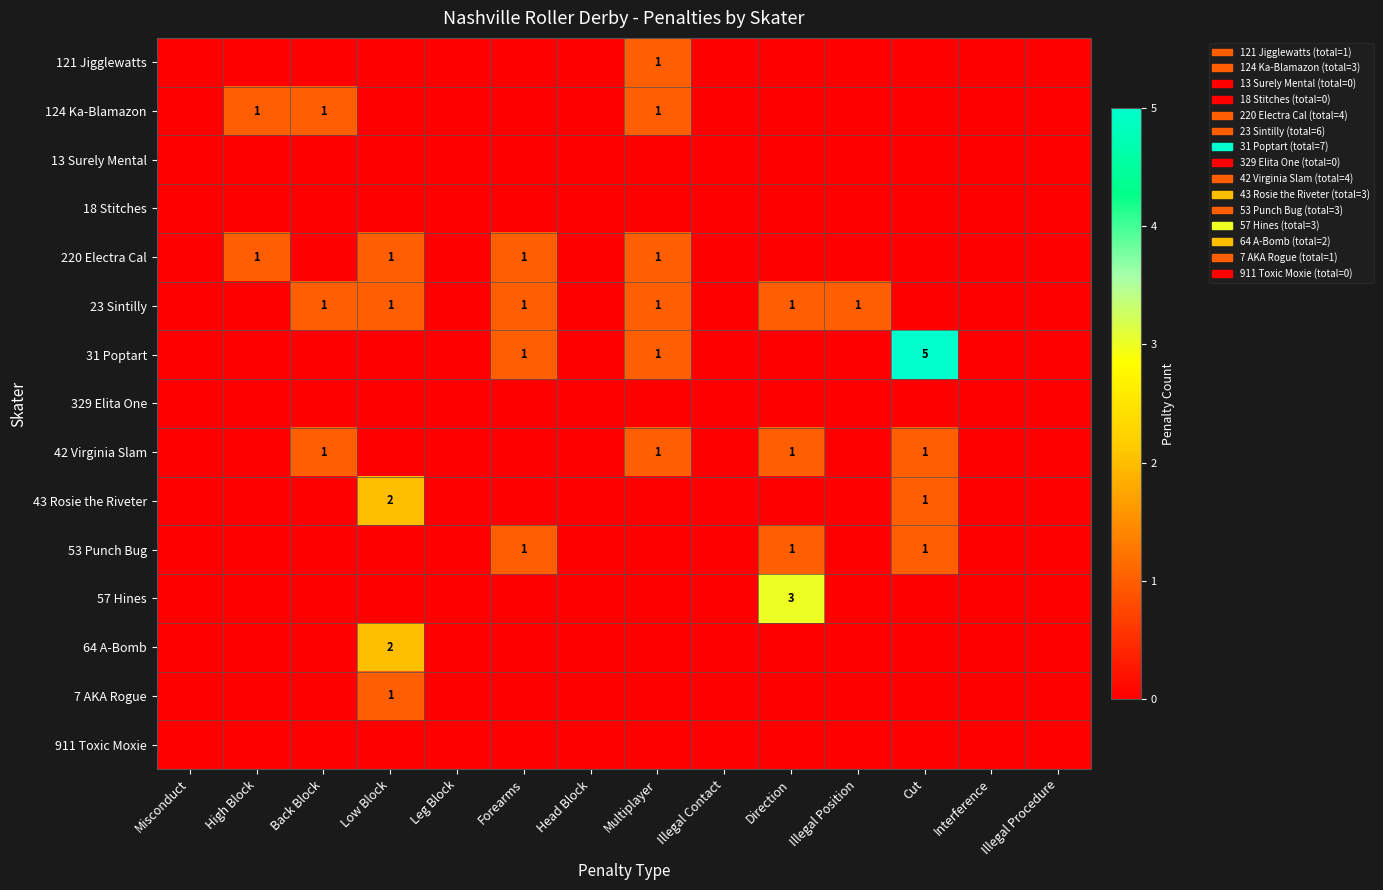

The 220 Electra Cal series shows 1 at High Block. True or false?

True